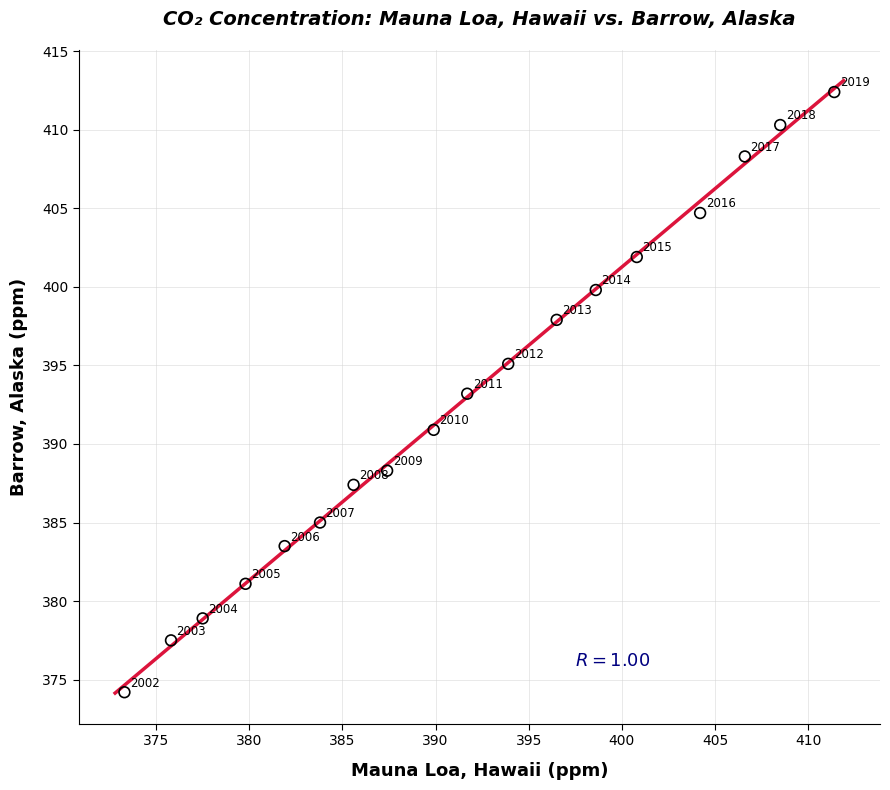

What Y value in the scatter plot is closest to 393?

393.2